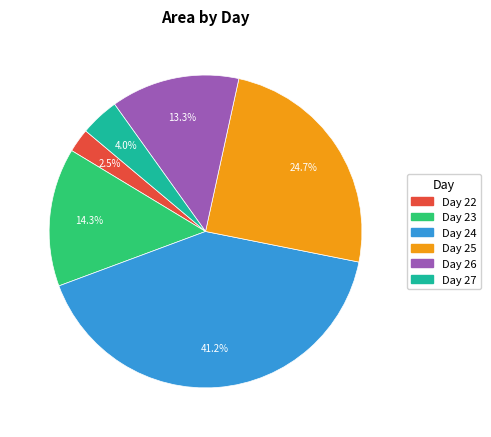

Count the number of slices in the pie.

6